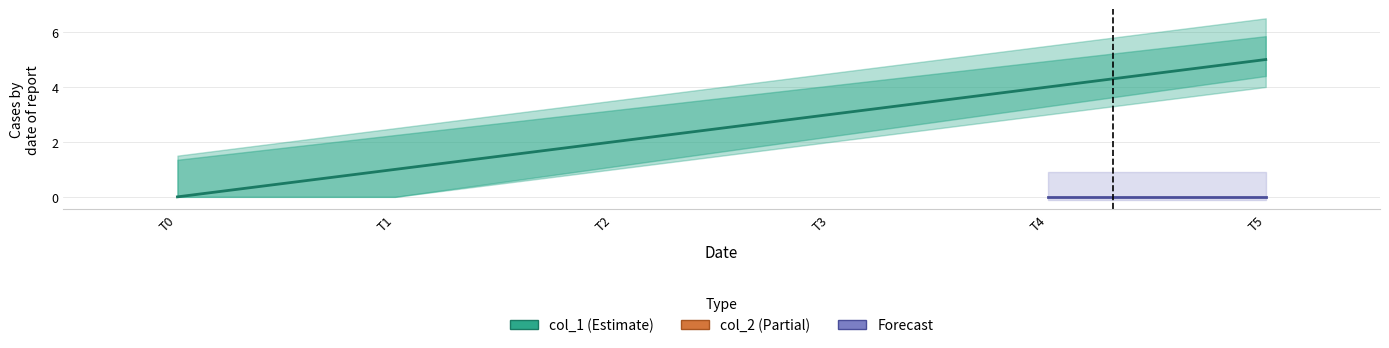

What are all the series names shown in the legend?

col_1, col_2